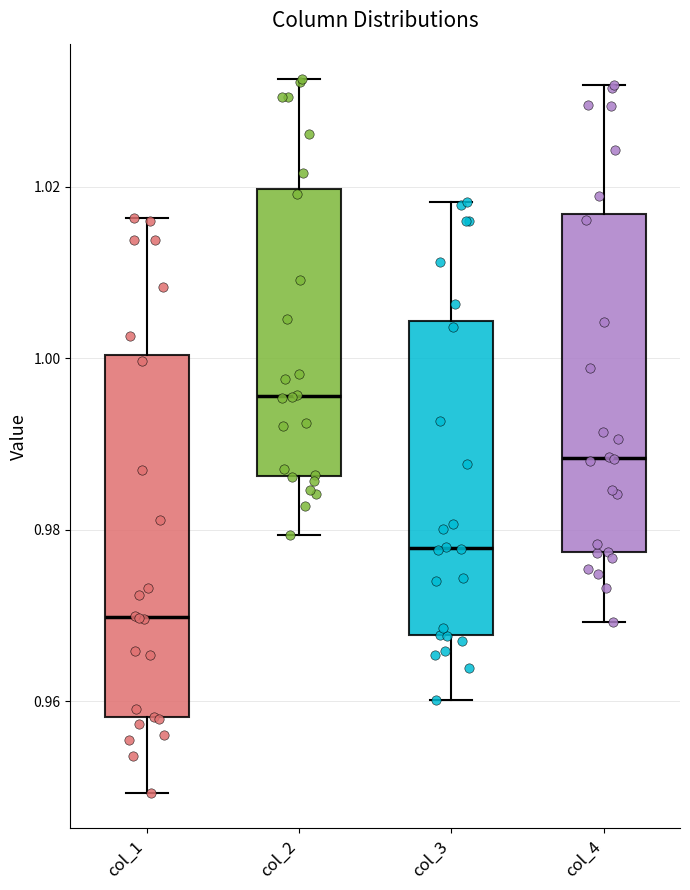

Which box's median line is the highest?

col_2